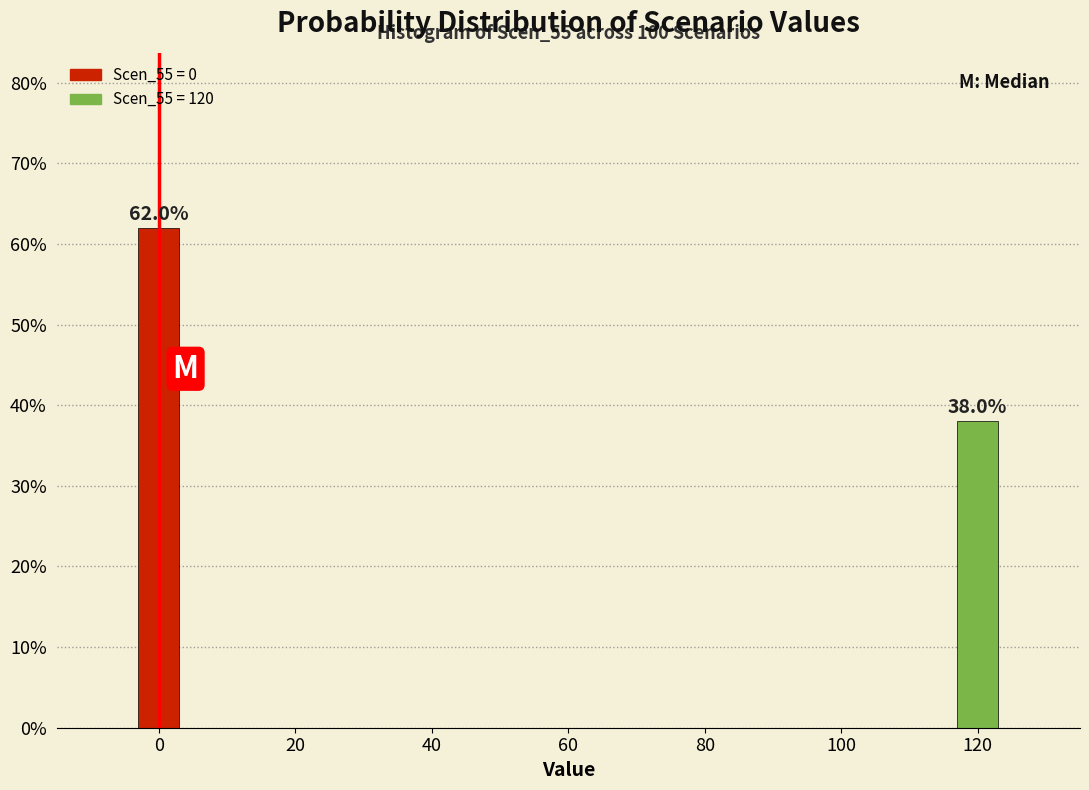

Are the bars horizontal?

No